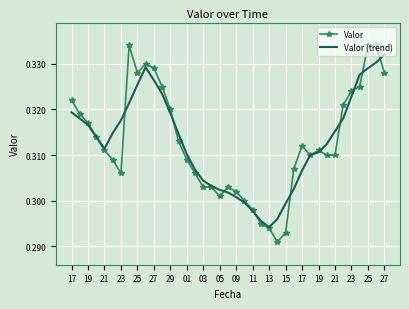

Rank the series by their maximum value, from lowest to highest.

Valor (trend), Valor